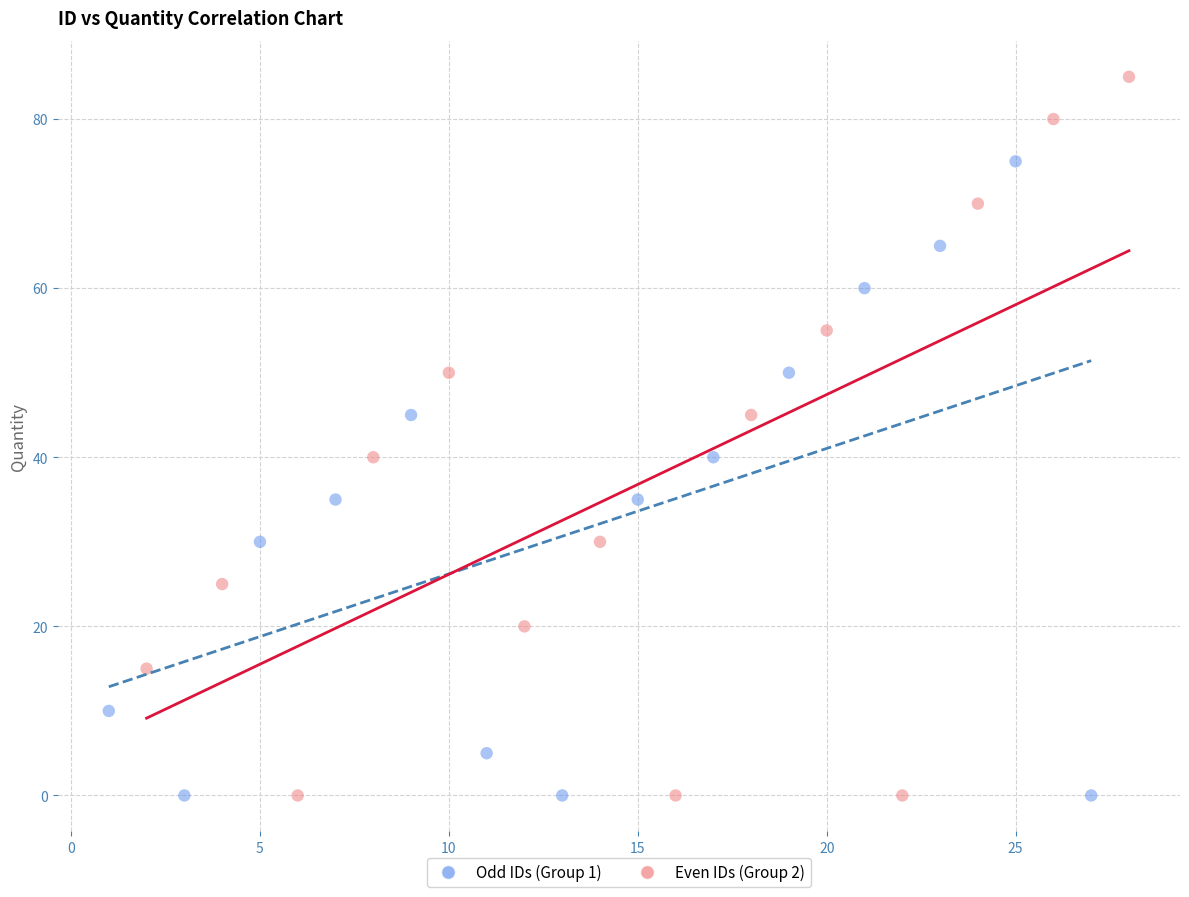

Which series reaches the maximum Y coordinate?

Even IDs (Group 2)